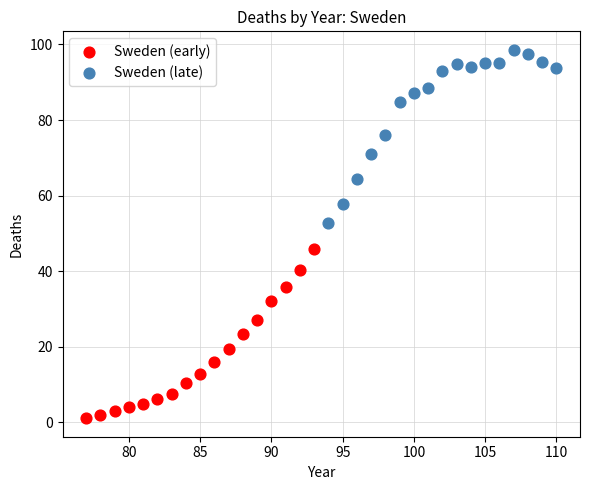

Which series reaches the minimum Y coordinate?

Sweden (early)